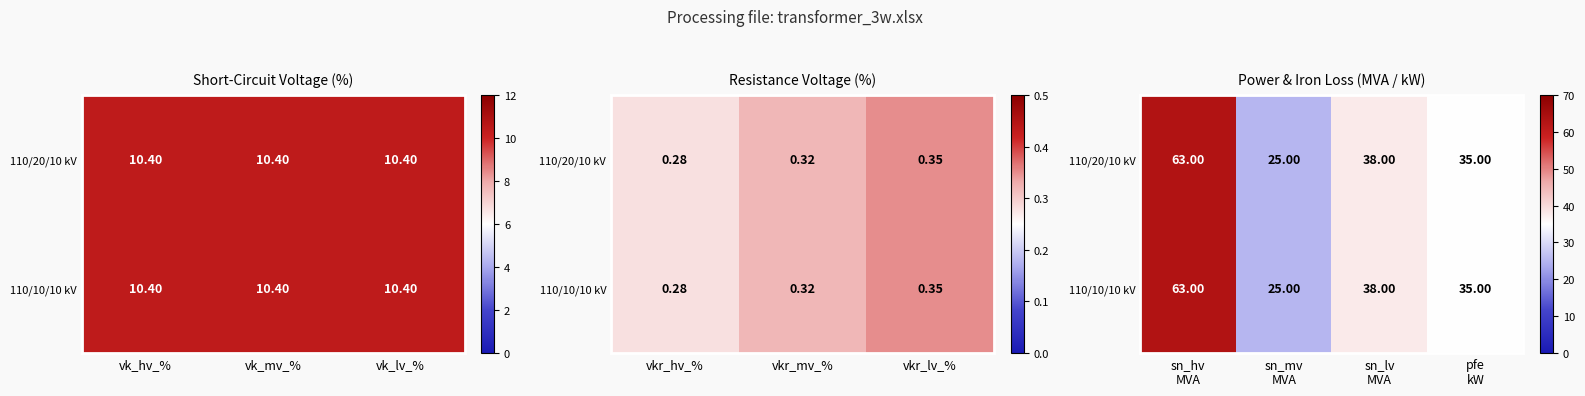

How many data points in 110/10/10 kV are above 38?

1